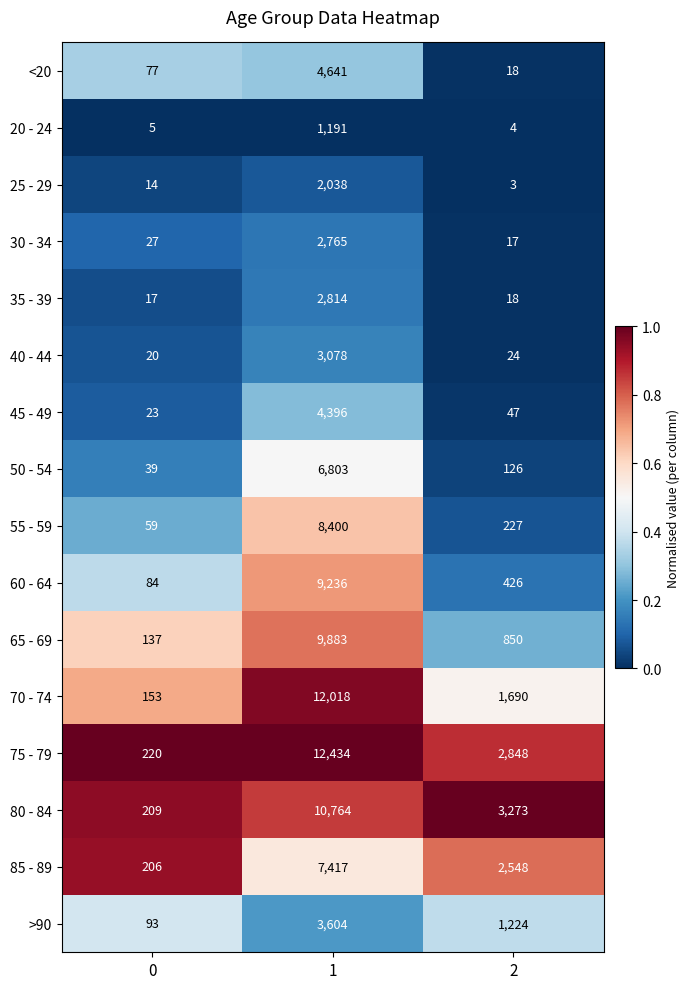

Which series has the largest total across all categories?

75 - 79